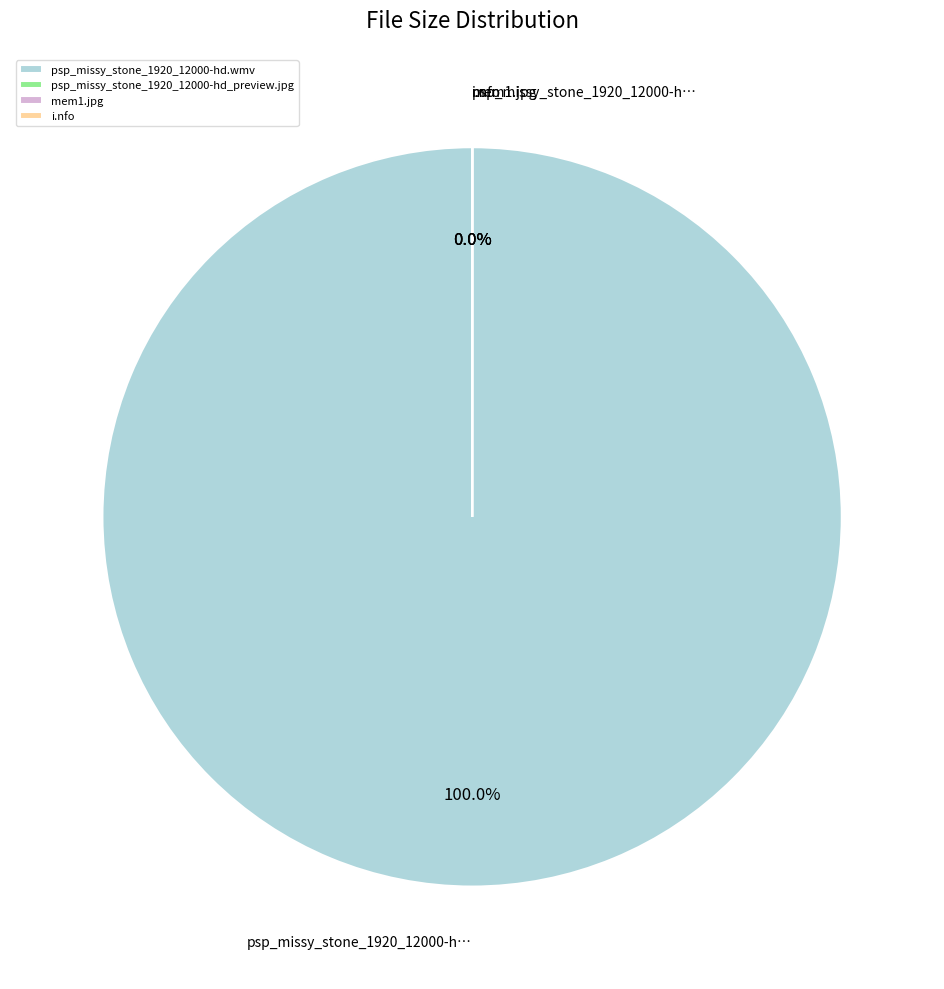

Does psp_missy_stone_1920_12000-hd.wmv represent more than half of the total?

Yes